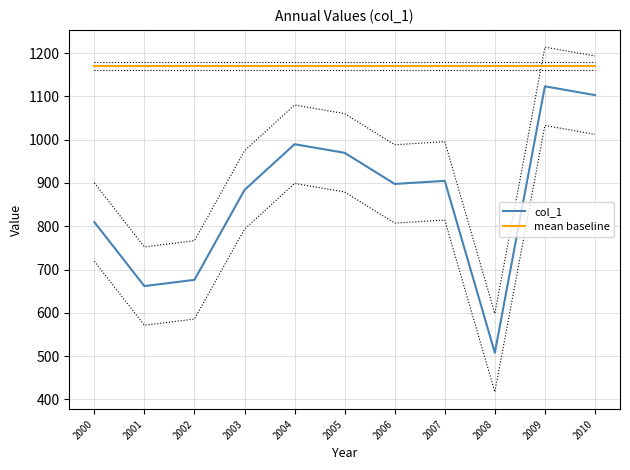

Is the value of mean baseline at 2005 greater than the value of col_1 at 2006?

Yes